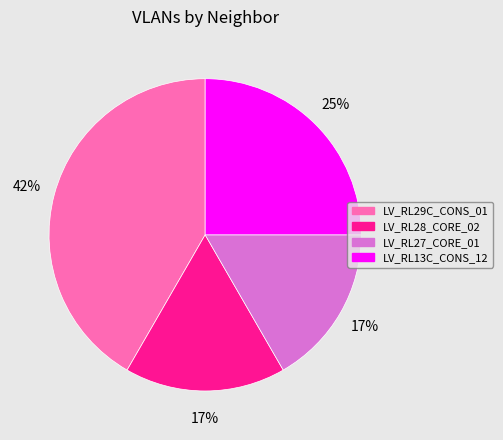

Count the number of slices in the pie.

4